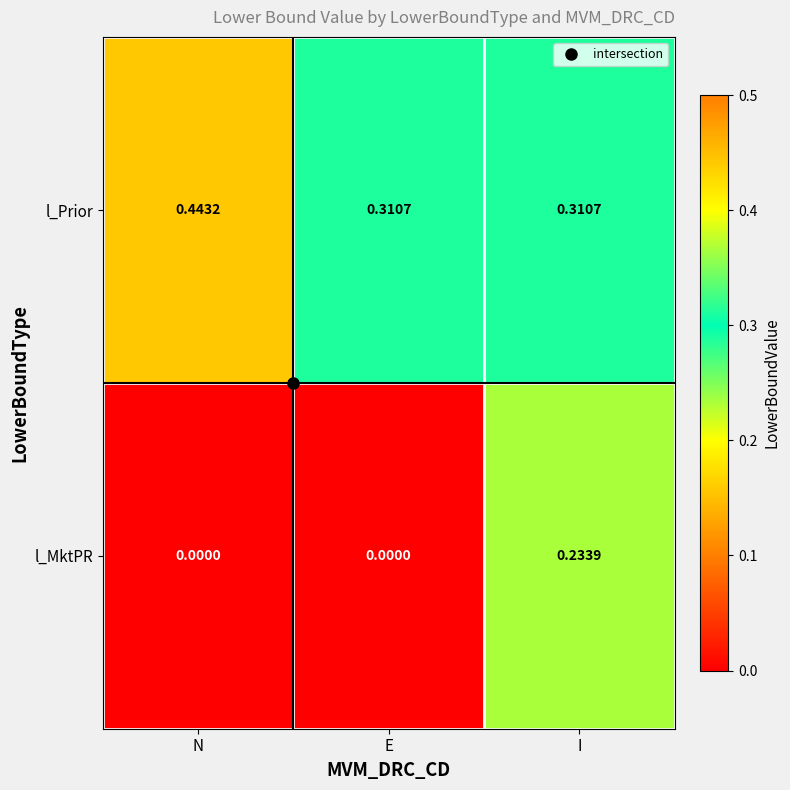

Which series has the largest total across all categories?

l_Prior